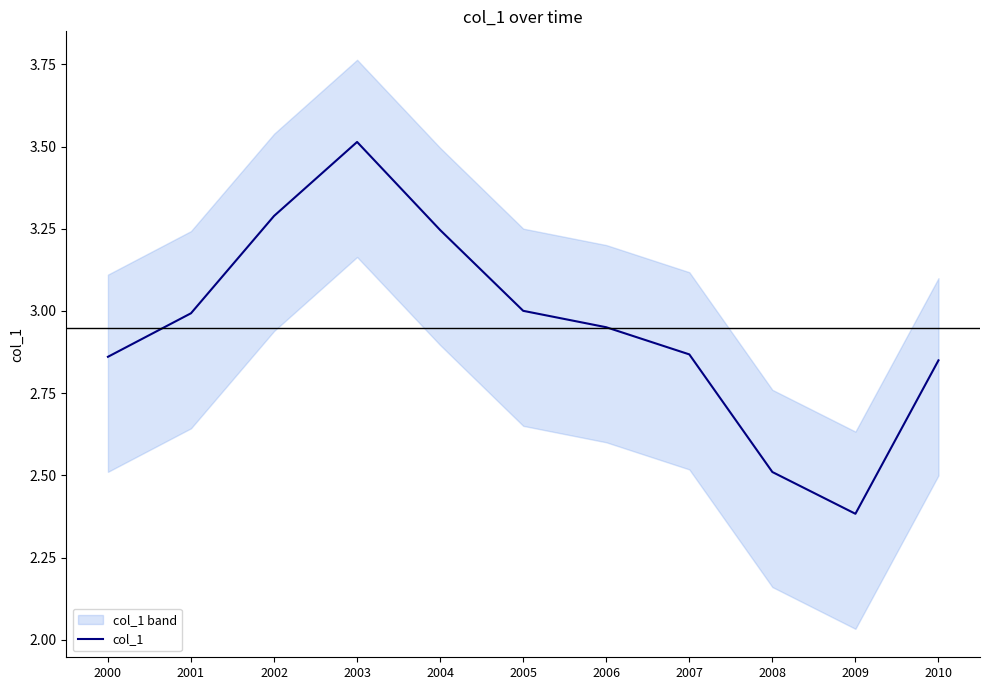

What is the sum of the values at 2008 and 2003?

6.0